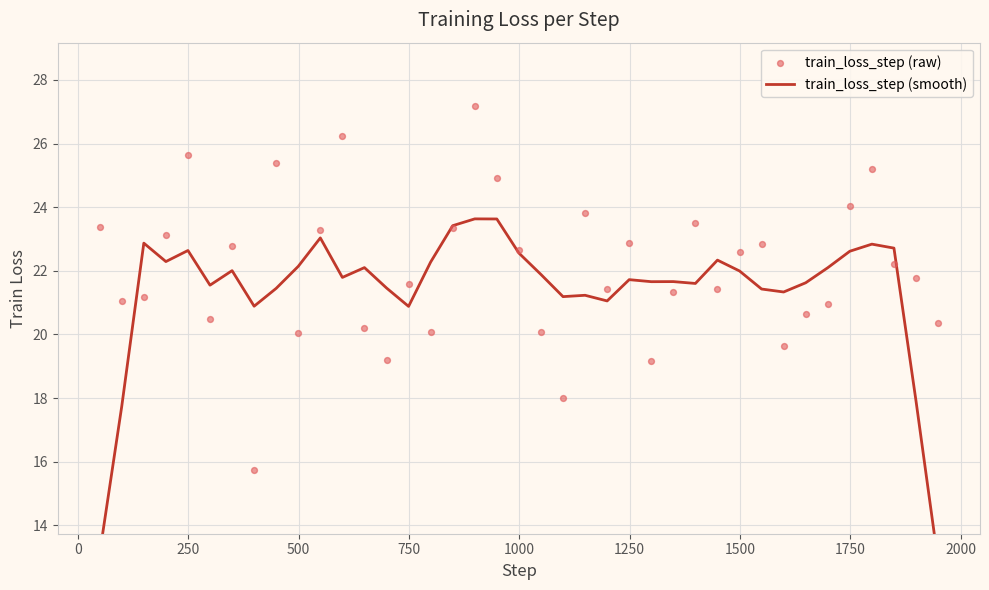

What are all the series names shown in the legend?

train_loss_step (smooth), train_loss_step (raw)